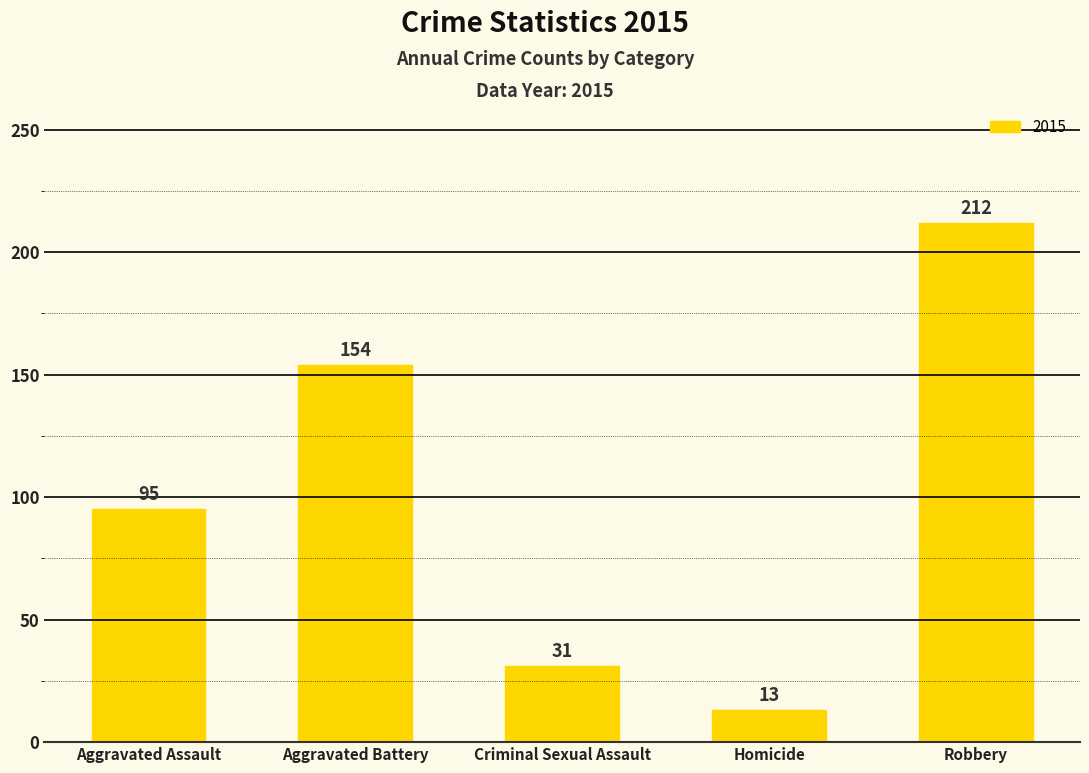

What is the value of the 2nd bar from the left?

154